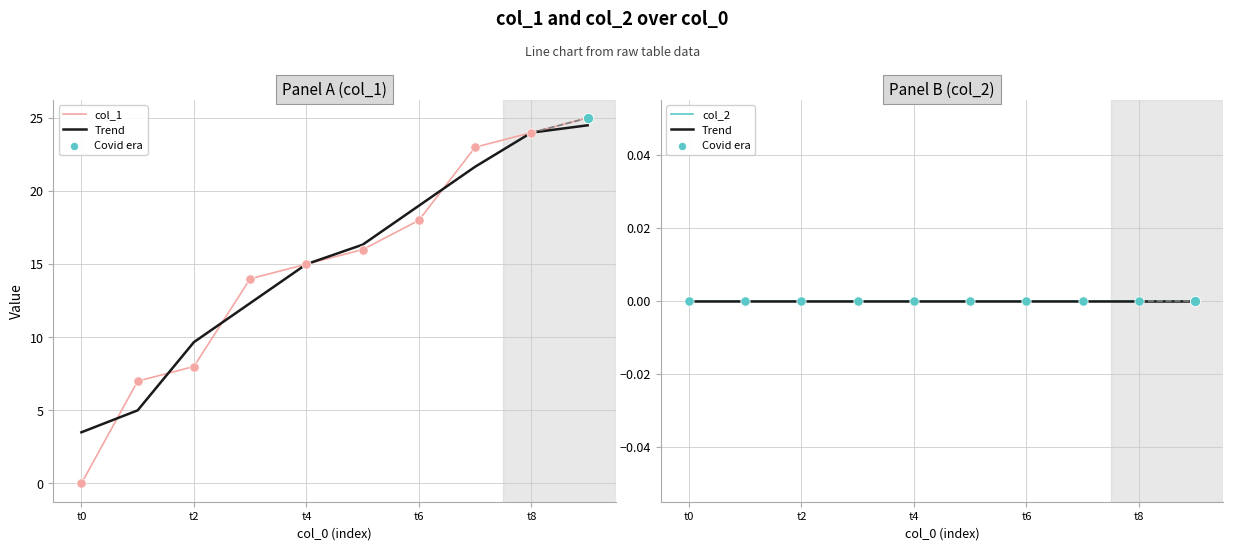

What is the total value across all series at 9?

25